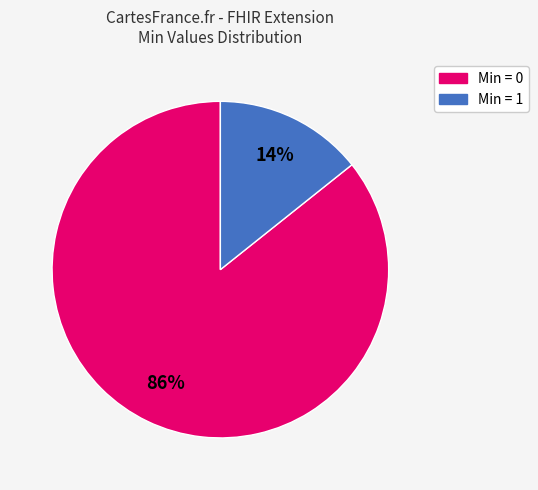

To the nearest percent, what is the average slice percentage?

50%